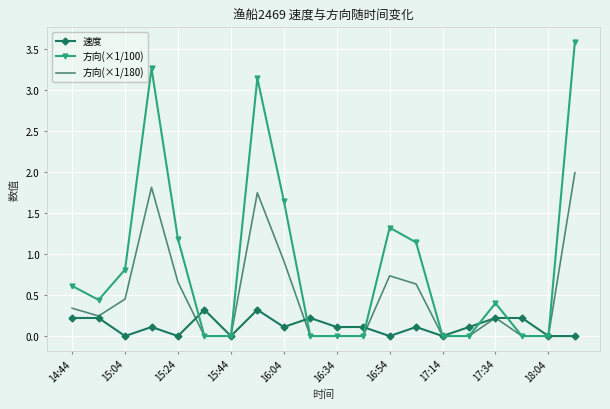

Which series has the largest total across all categories?

方向(×1/100)